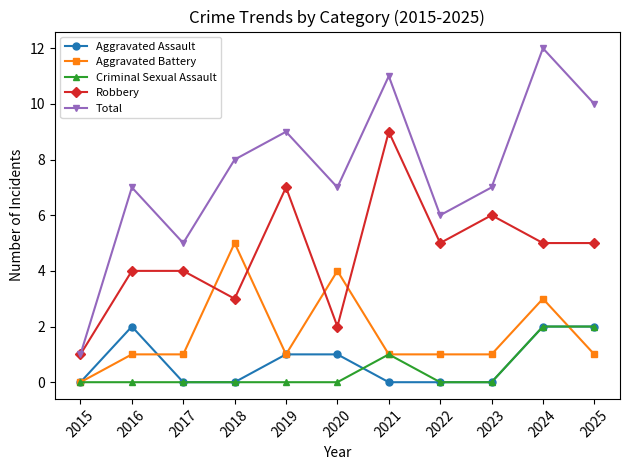

Reading left to right, transcribe all the data shown in this chart.

Aggravated Assault: 0	2	0	0	1	1	0	0	0	2	2
Aggravated Battery: 0	1	1	5	1	4	1	1	1	3	1
Criminal Sexual Assault: 0	0	0	0	0	0	1	0	0	2	2
Robbery: 1	4	4	3	7	2	9	5	6	5	5
Total: 1	7	5	8	9	7	11	6	7	12	10